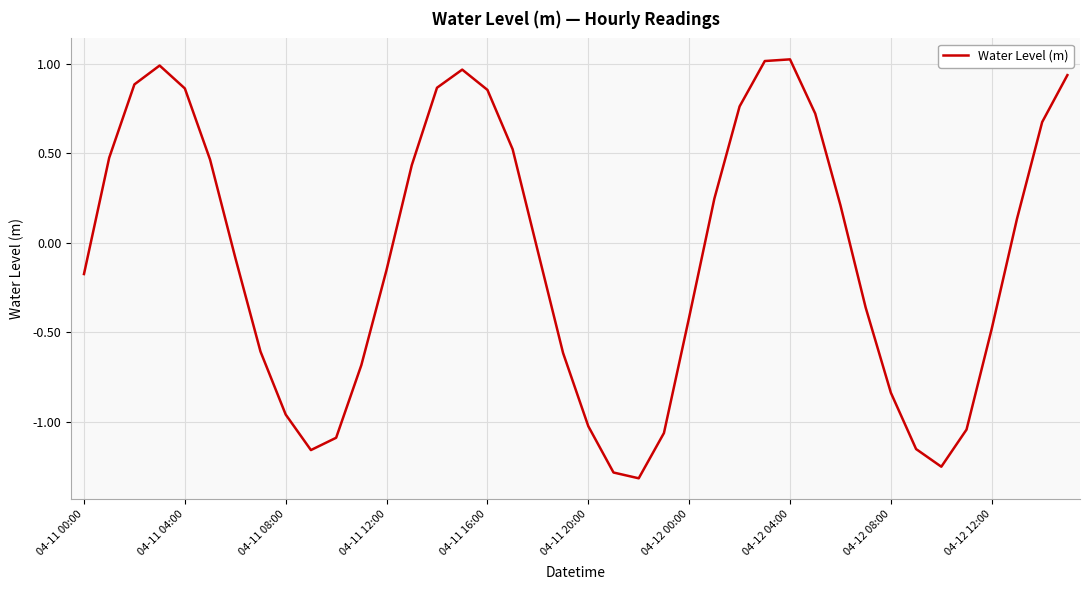

What is the minimum value shown in the chart?

-1.3